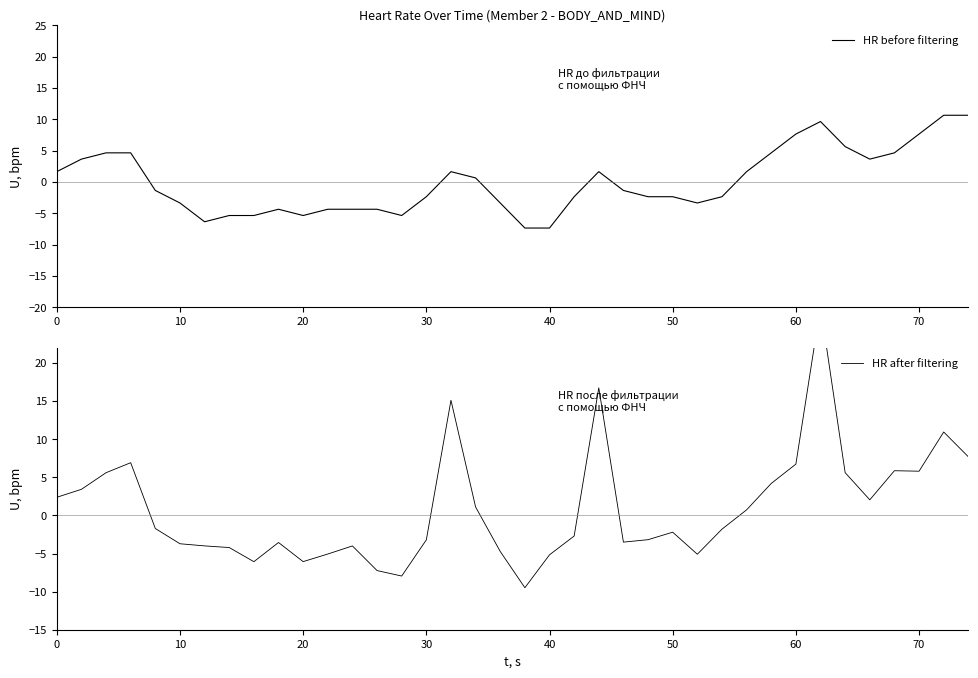

How many times do HR before filtering and HR after filtering cross each other?

25